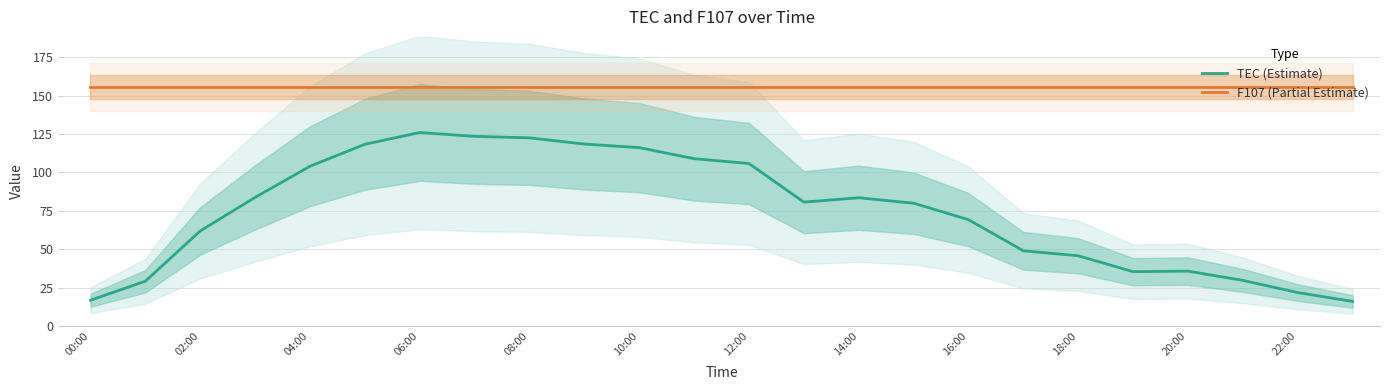

What are all the series names shown in the legend?

TEC (Estimate), F107 (Partial Estimate)